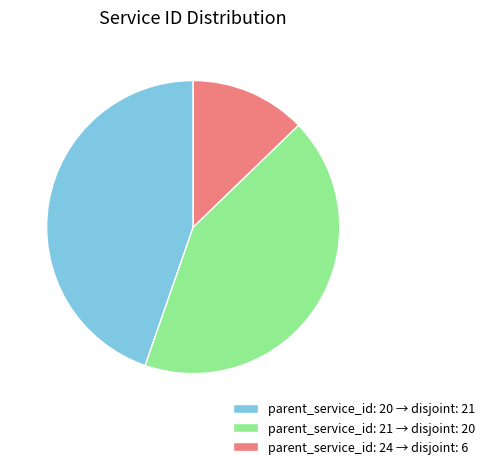

True or false: parent_service_id: 24 → disjoint: 6 accounts for 25% of the total.

False